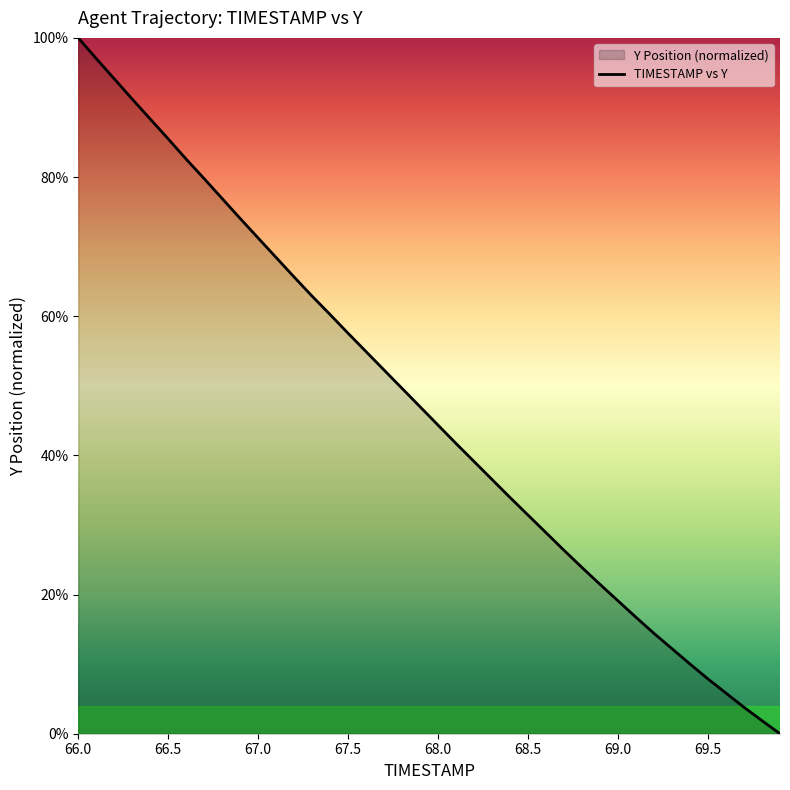

What is the maximum value shown in the chart?

1.0